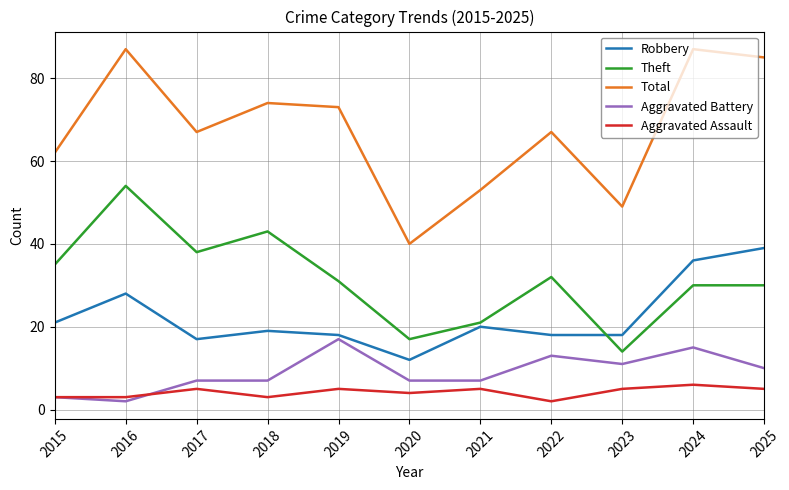

What is the average value of the Robbery series?

22